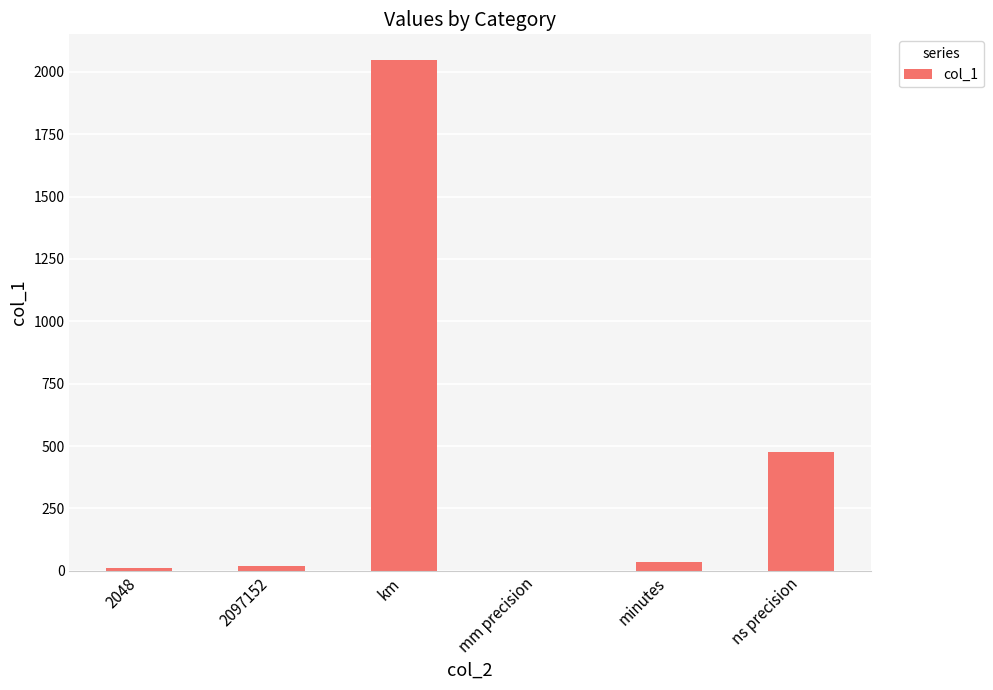

How many distinct data groups are displayed?

1